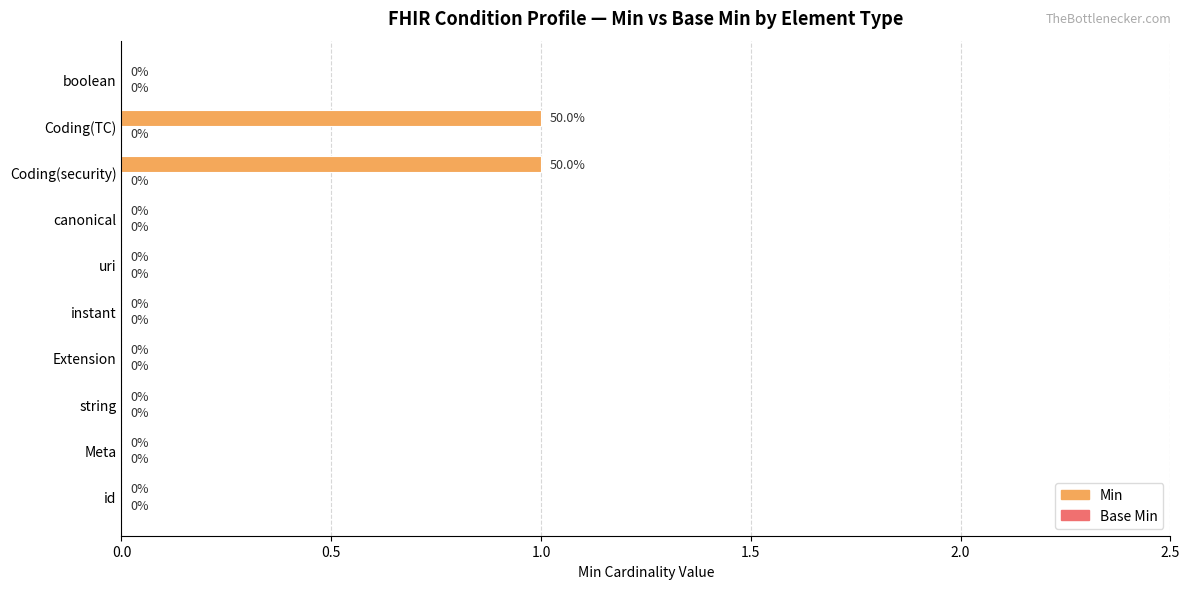

The chart shows a value of 0 at string. True or false?

True